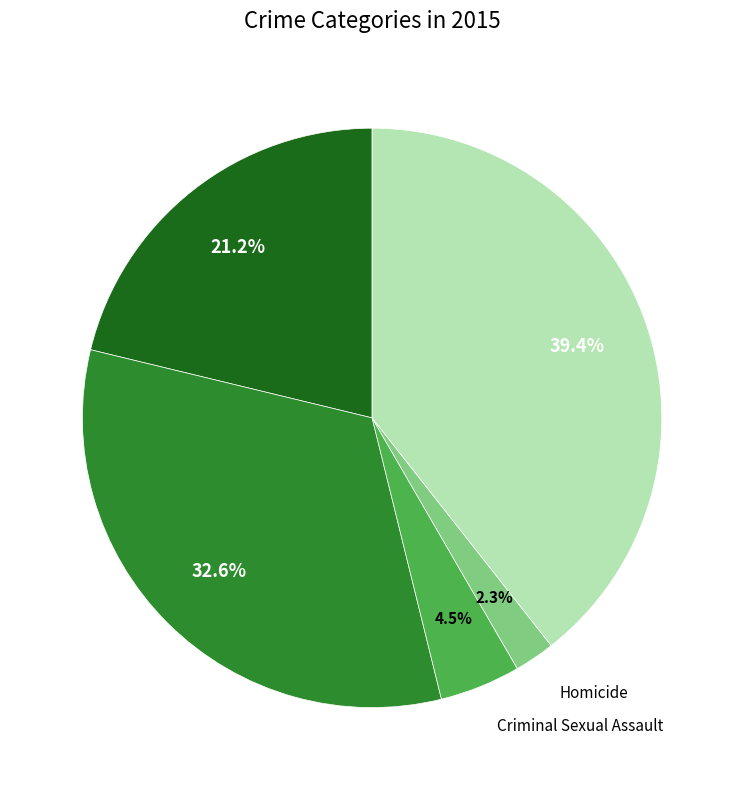

Does any single category account for the majority?

No